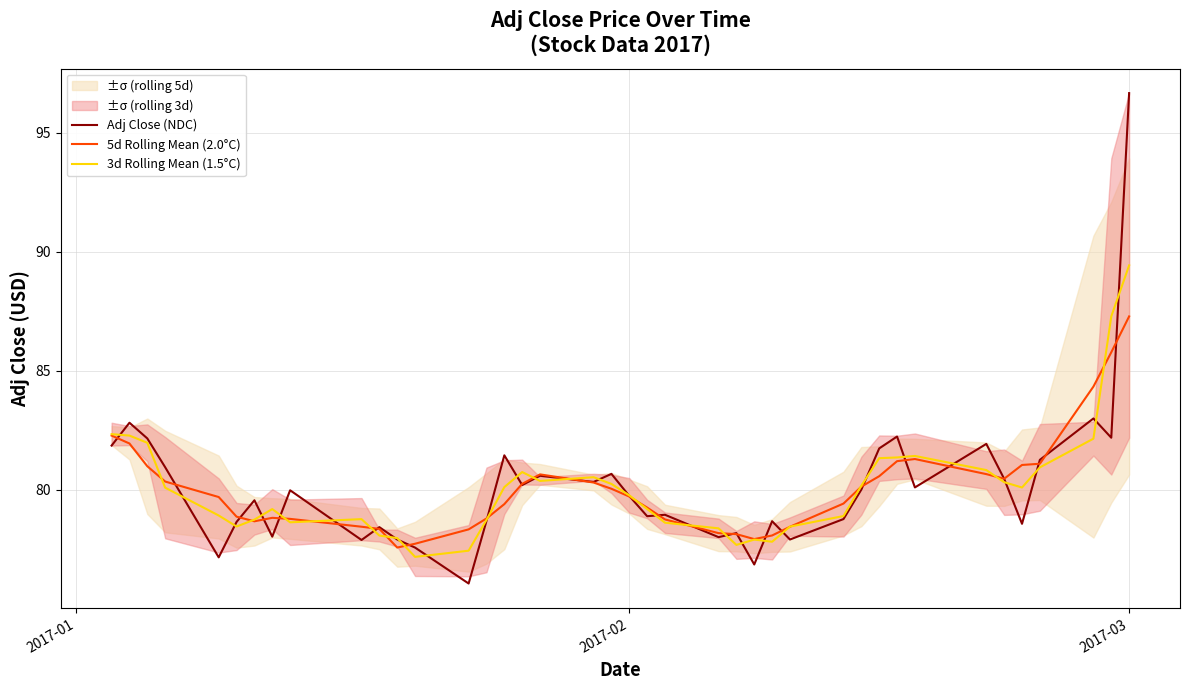

At which label does Adj Close (NDC) reach its peak?

2017-03